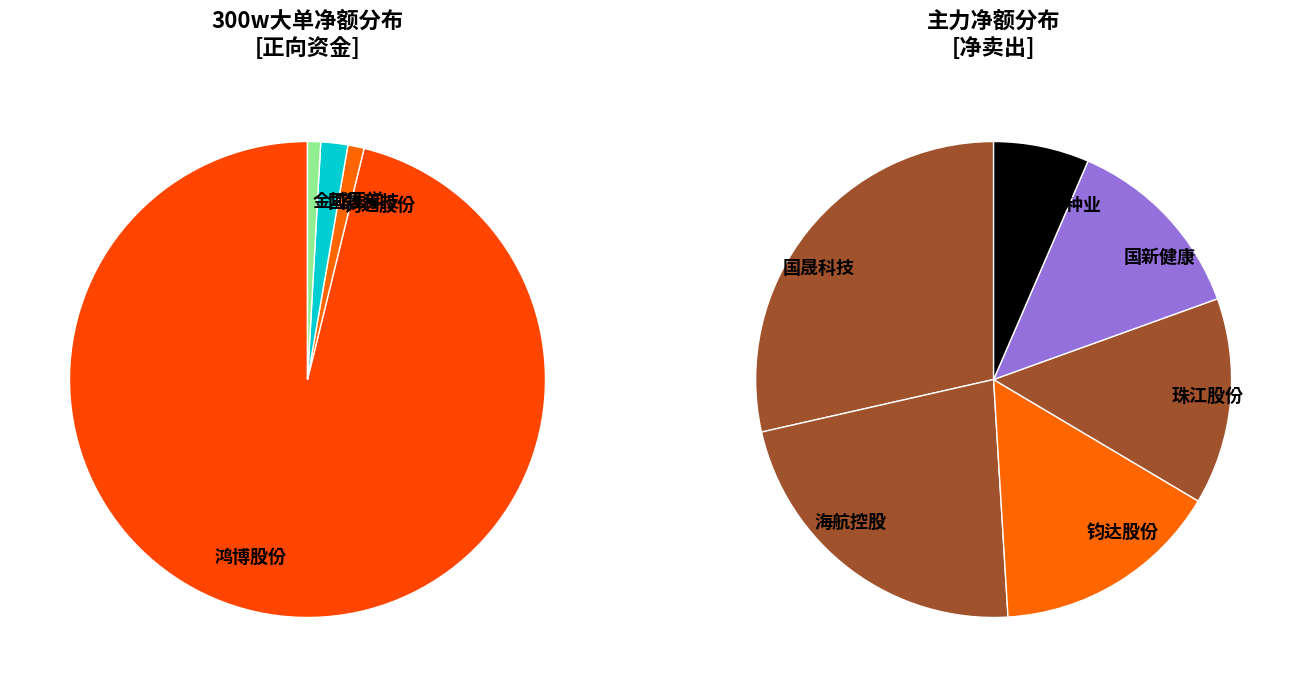

How much of the chart is everything except 钧达股份?

98.9%